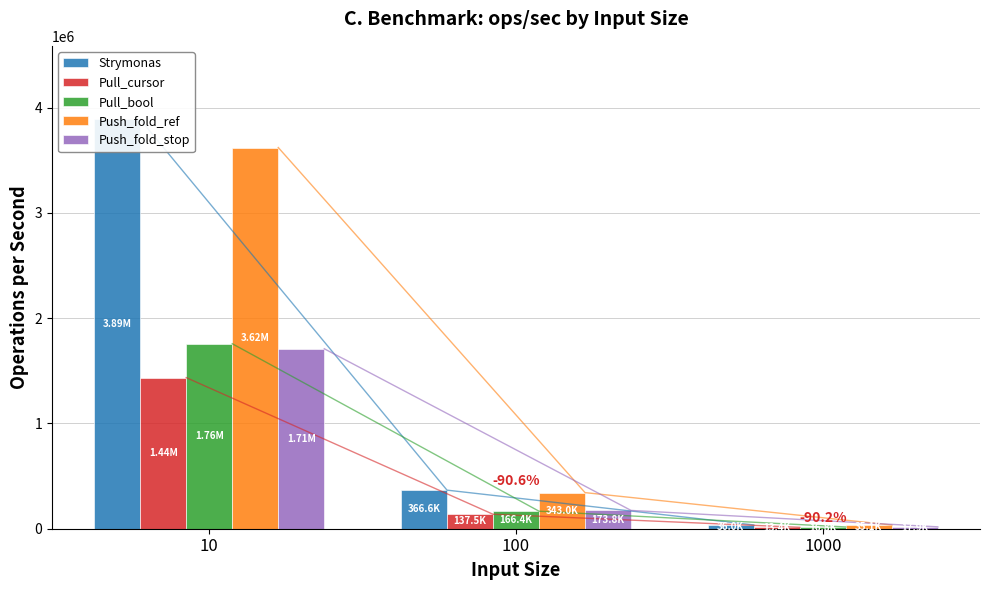

Reading left to right, extract all data points from this chart.

Strymonas: 10=3887501.2	100=366564.8	1000=36036.2
Pull_cursor: 10=1435348.4	100=137483.8	1000=13362.3
Pull_bool: 10=1757356.7	100=166359.4	1000=16835.2
Push_fold_ref: 10=3621203.1	100=342993.6	1000=35128.6
Push_fold_stop: 10=1709496.2	100=173765.6	1000=17949.4